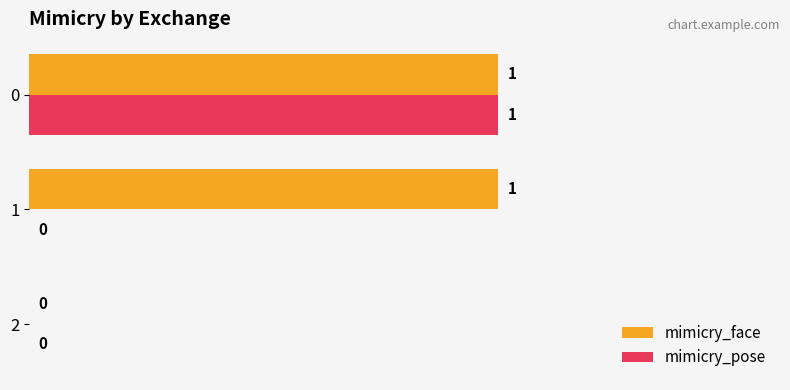

How many mimicry_pose values are between 0 and 1?

3